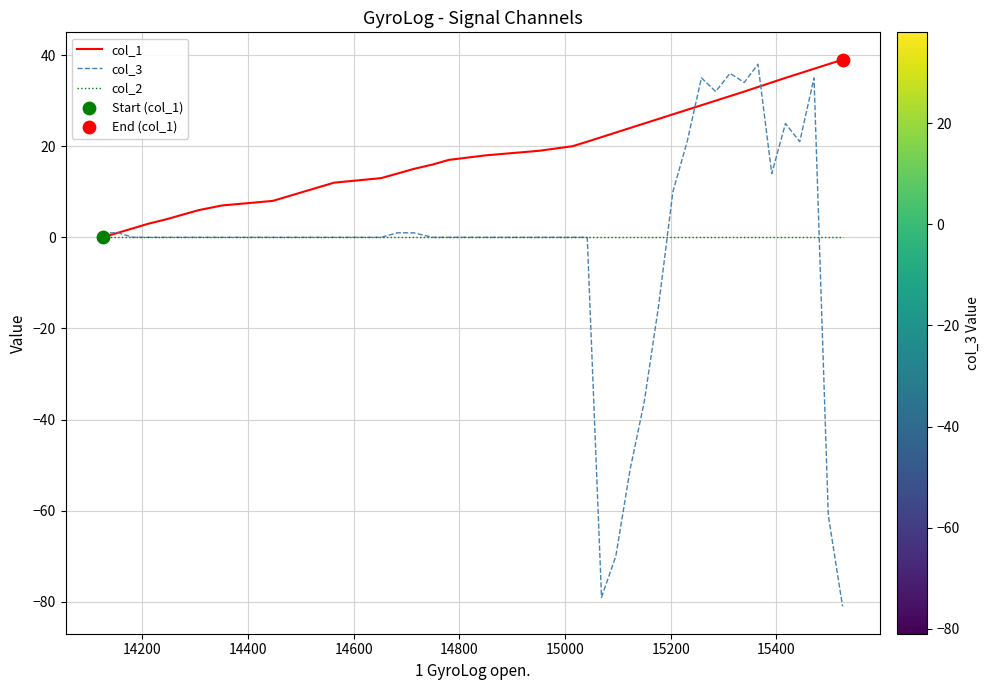

Which series has the widest spread of values?

col_3